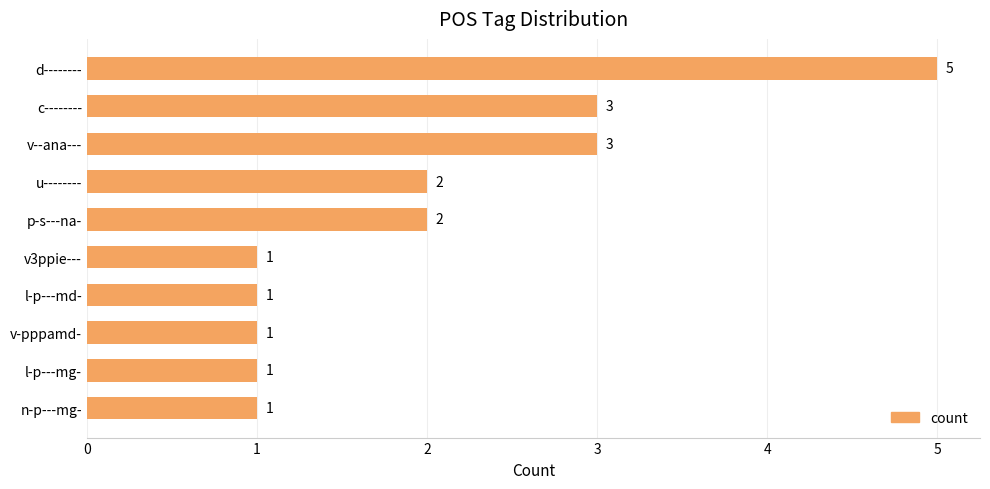

Count the values in the range 1 to 3.

9